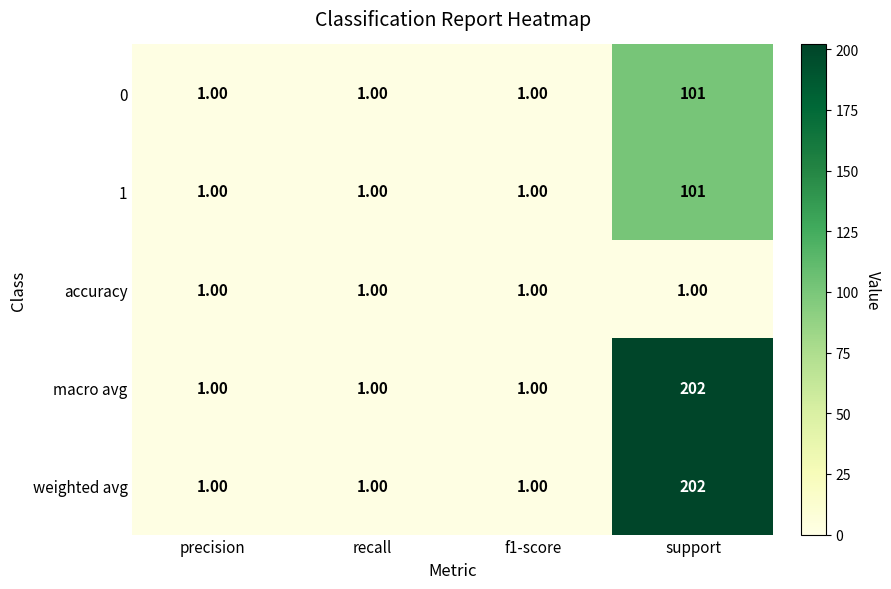

At which label does macro avg reach its peak?

support